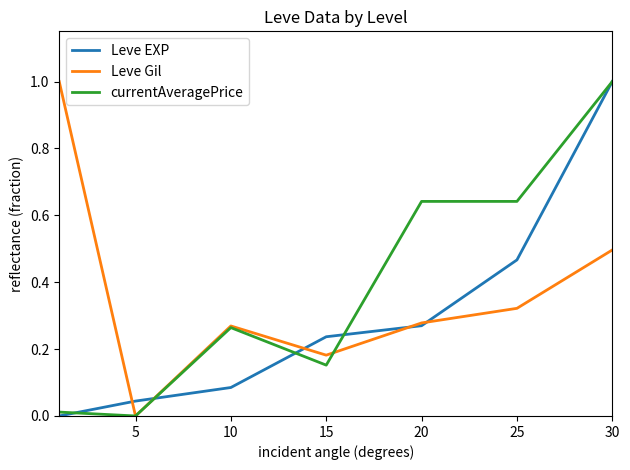

What is the maximum value for currentAveragePrice?

1.0